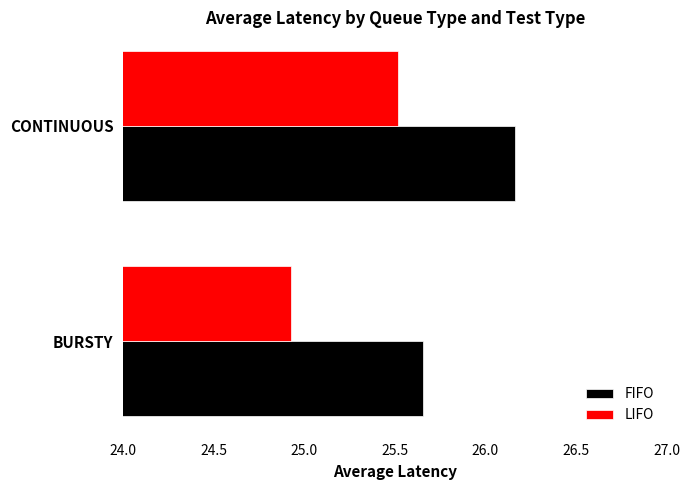

Rank the categories by FIFO value from highest to lowest.

CONTINUOUS, BURSTY